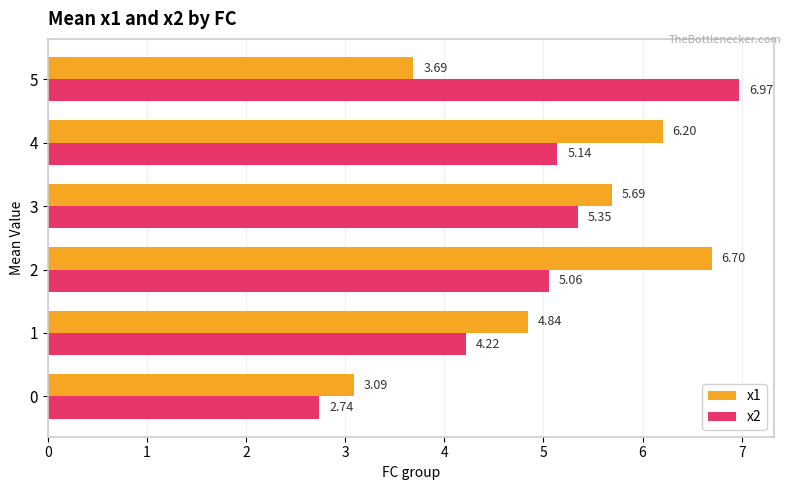

Where is x2 nearest to the value 4?

1